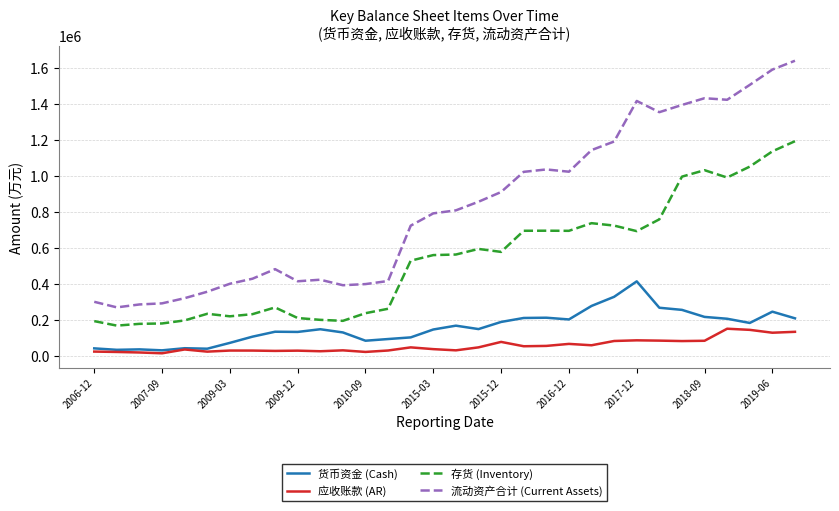

True or false: 流动资产合计 (Current Assets) and 应收账款 (AR) cross at least once.

False